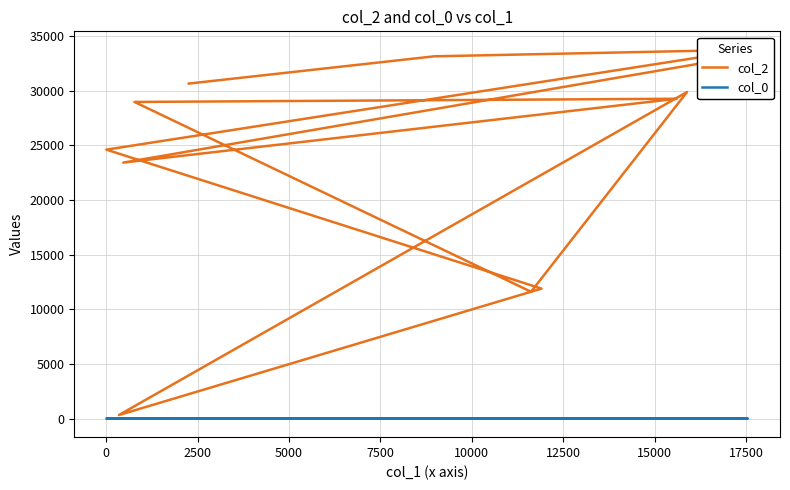

The col_0 series shows 15 at 10. True or false?

False